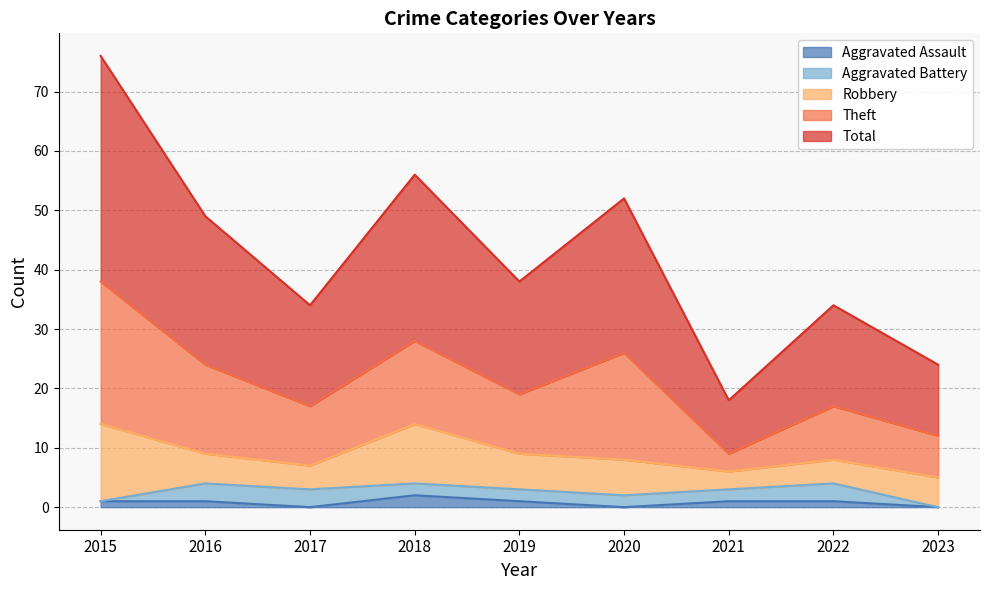

Reading left to right, extract all data points from this chart.

Aggravated Assault: 1	1	0	2	1	0	1	1	0
Aggravated Battery: 0	3	3	2	2	2	2	3	0
Robbery: 13	5	4	10	6	6	3	4	5
Theft: 24	15	10	14	10	18	3	9	7
Total: 38	25	17	28	19	26	9	17	12